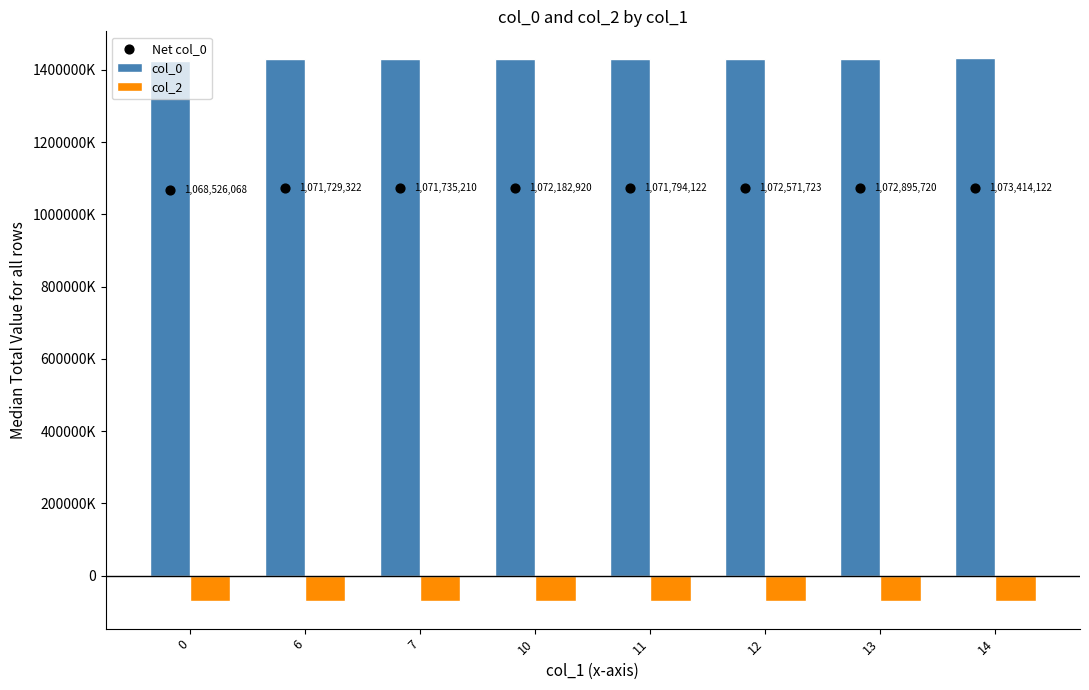

At which category is the sum across all series the highest?

14